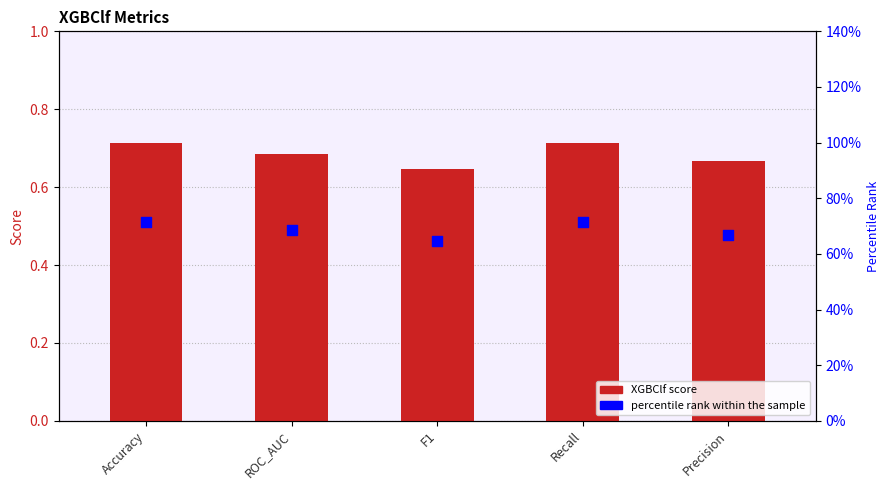

Which series reaches the maximum Y coordinate?

XGBClf